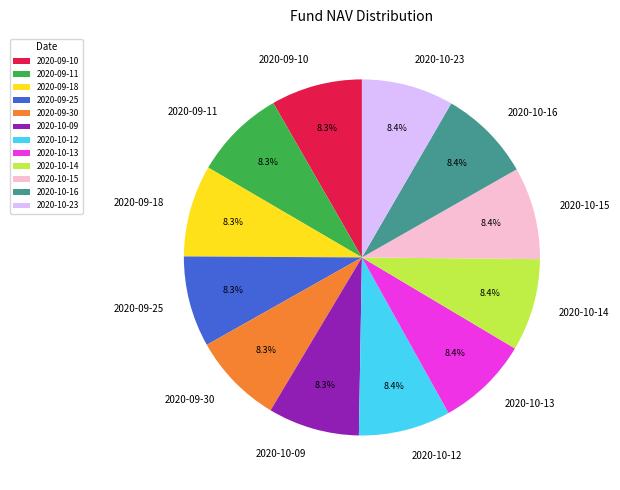

True or false: 2020-09-10 accounts for 18% of the total.

False